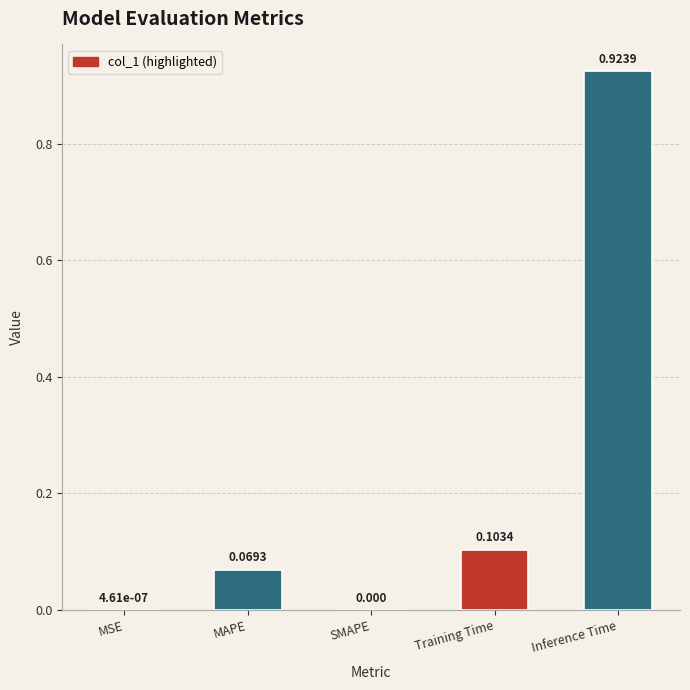

Which has a higher value, Training Time or Inference Time?

Inference Time